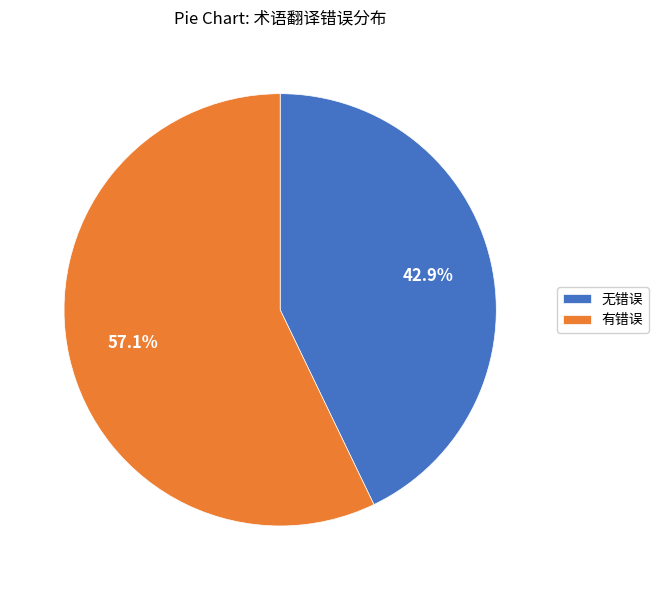

Count the number of slices in the pie.

2